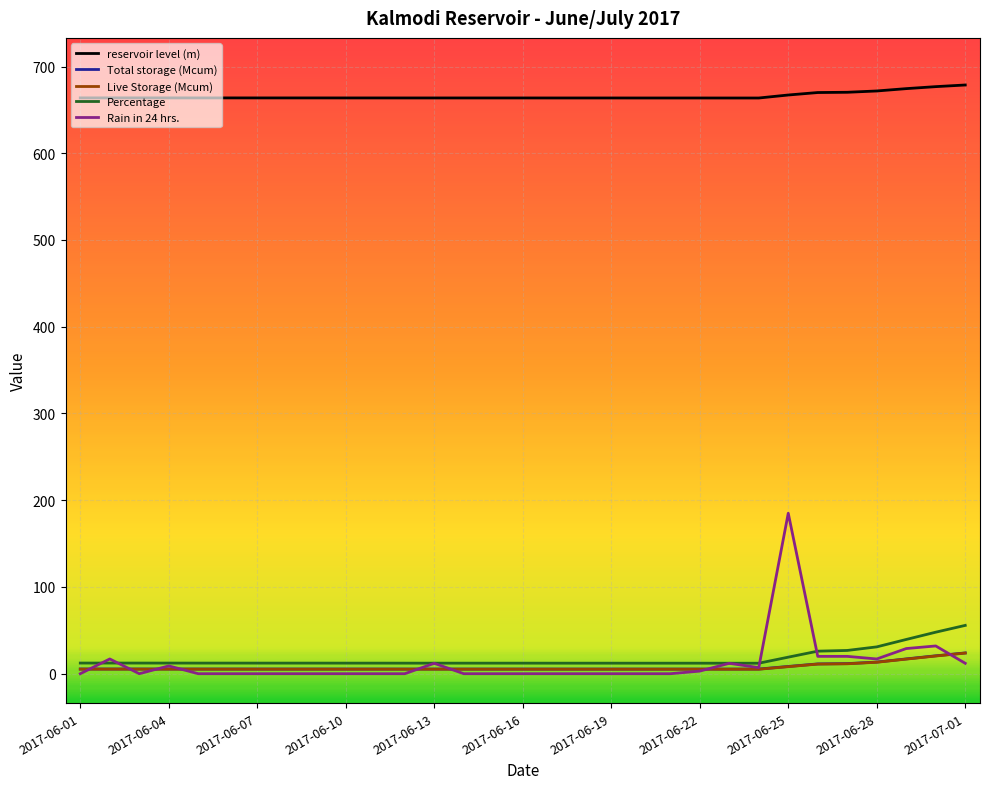

Which series has the largest range (max minus min)?

Rain in 24 hrs.